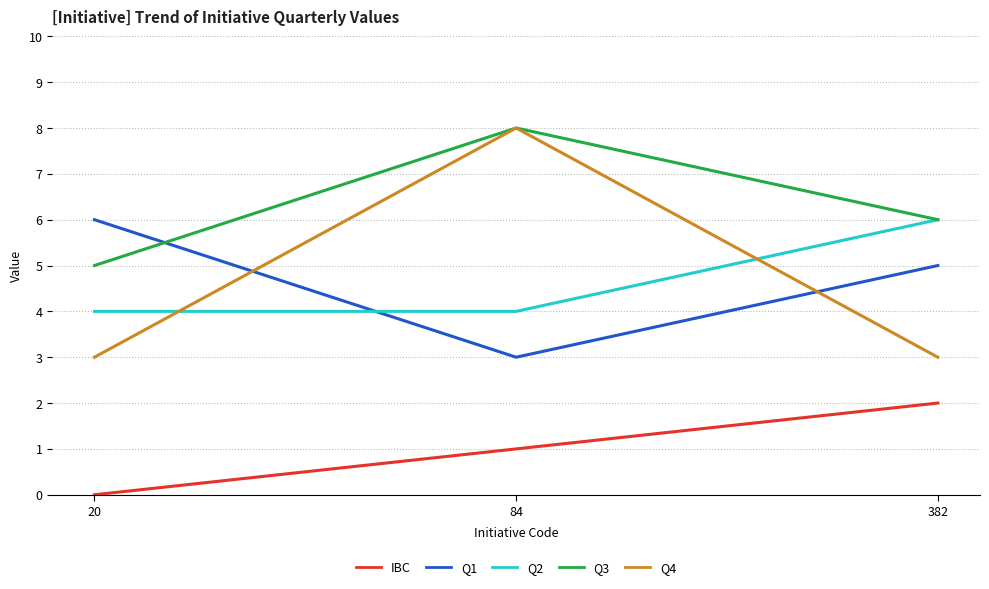

Count the Q4 values in the range 3 to 8.

3